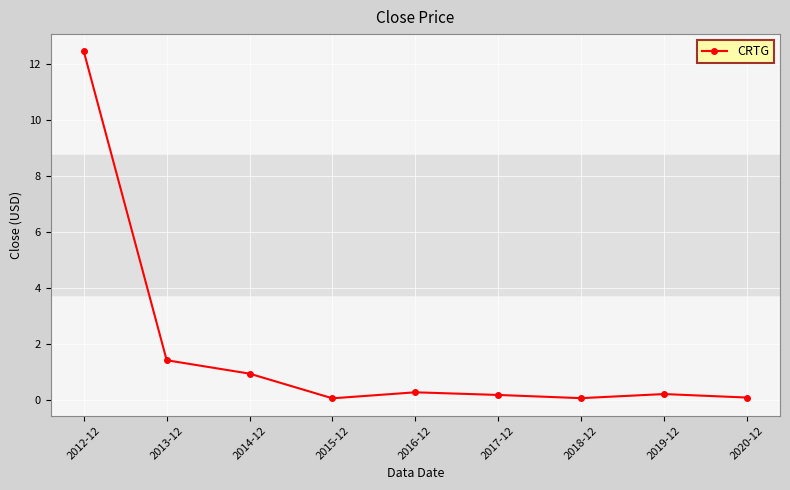

The value at 2018-12 is 0.1. True or false?

True